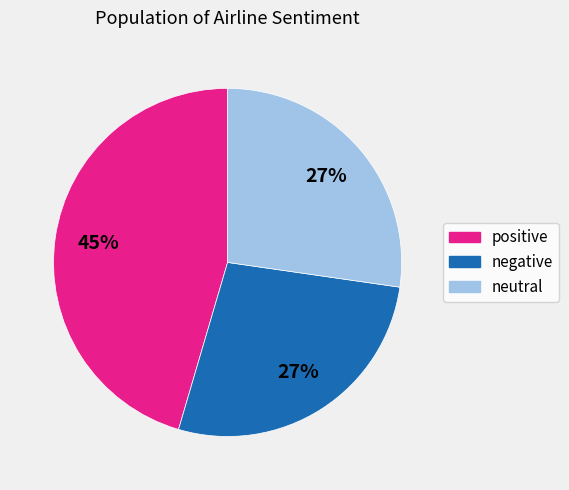

Combined, do negative and neutral account for over 50%?

Yes